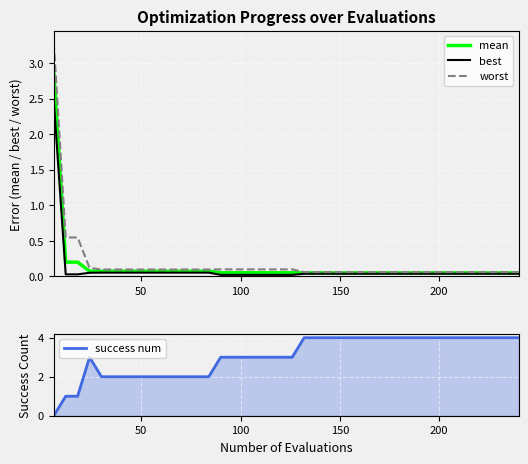

What is the highest value of the best series?

2.5